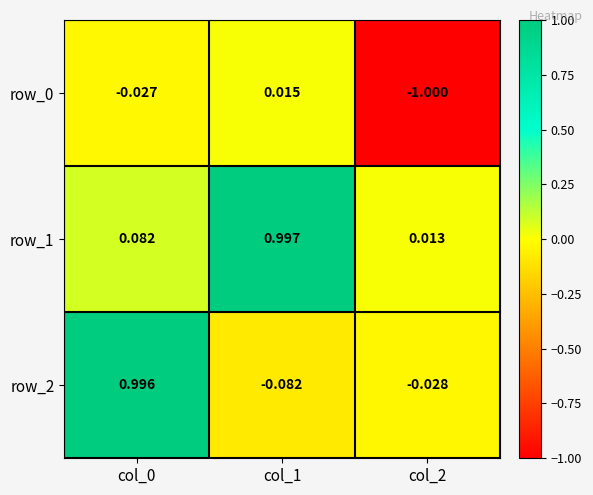

Is the value of row_0 at col_1 greater than the value of row_2 at col_0?

No